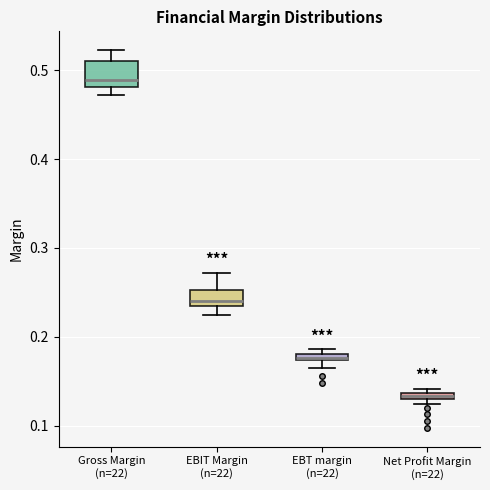

Which box is the tallest, from its lower edge to its upper edge?

Gross Margin (n=22)